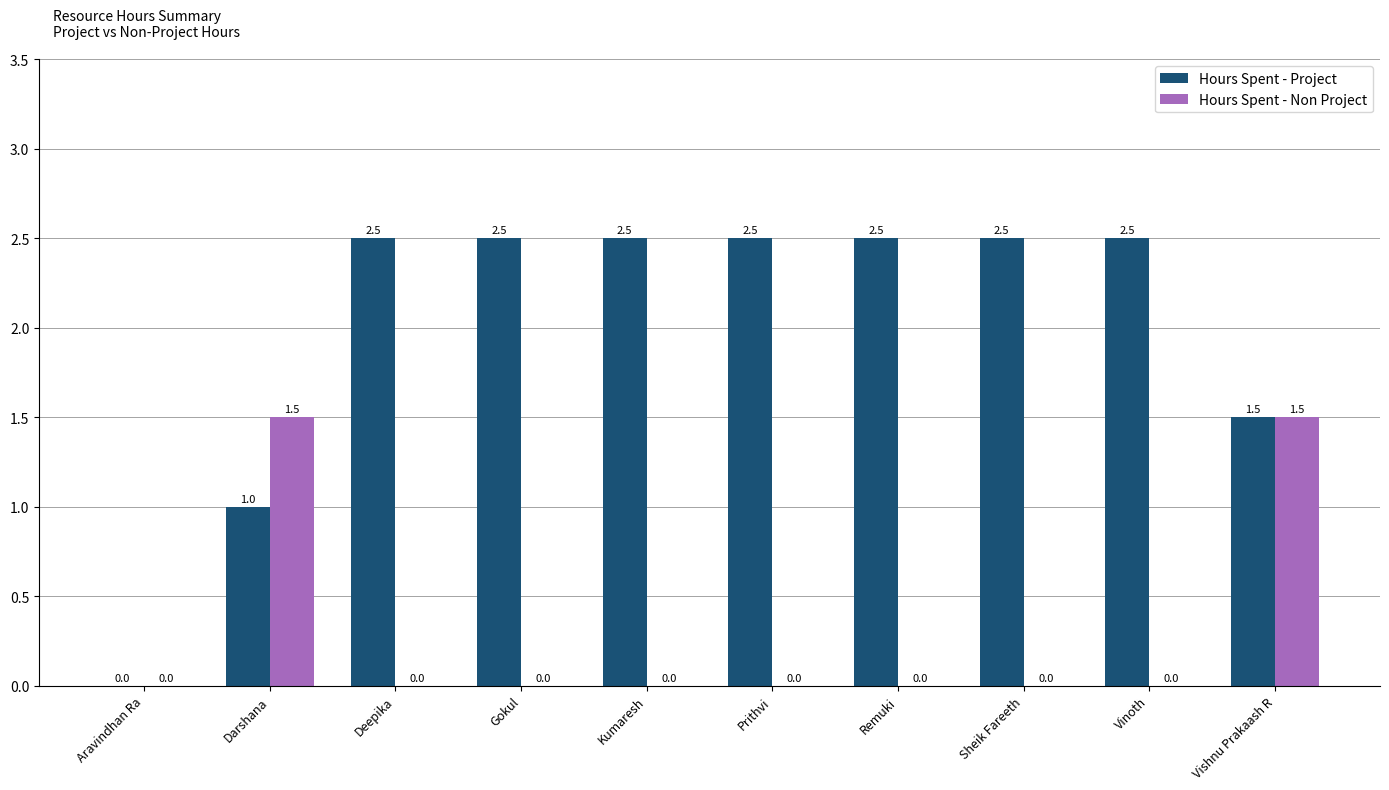

True or false: Hours Spent - Non Project has a value of 0.0 at Aravindhan Ra.

True